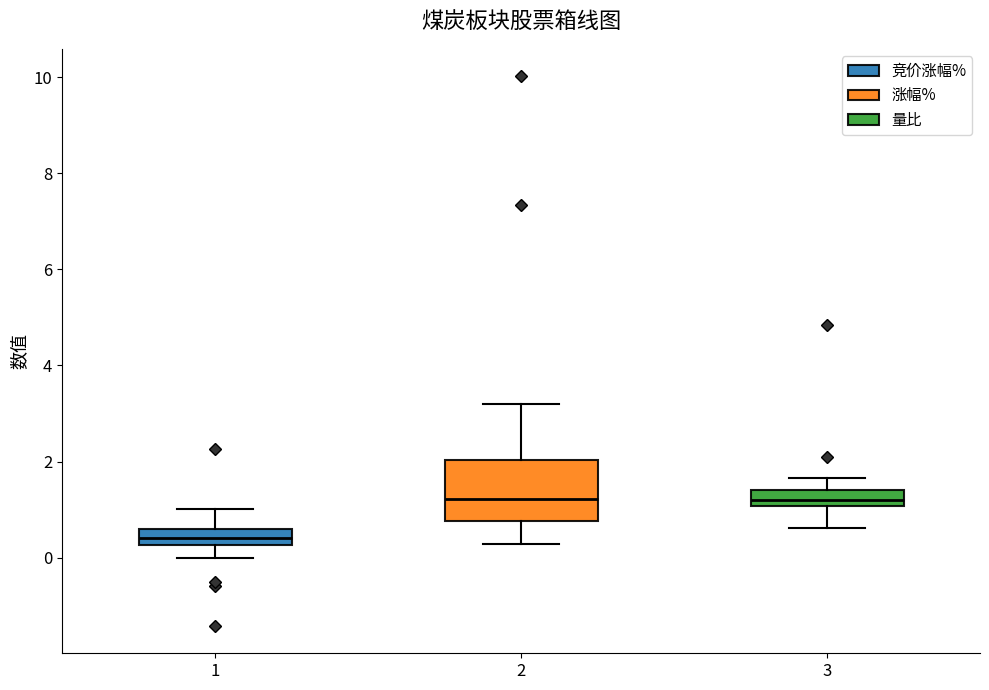

Which box is the tallest, from its lower edge to its upper edge?

2